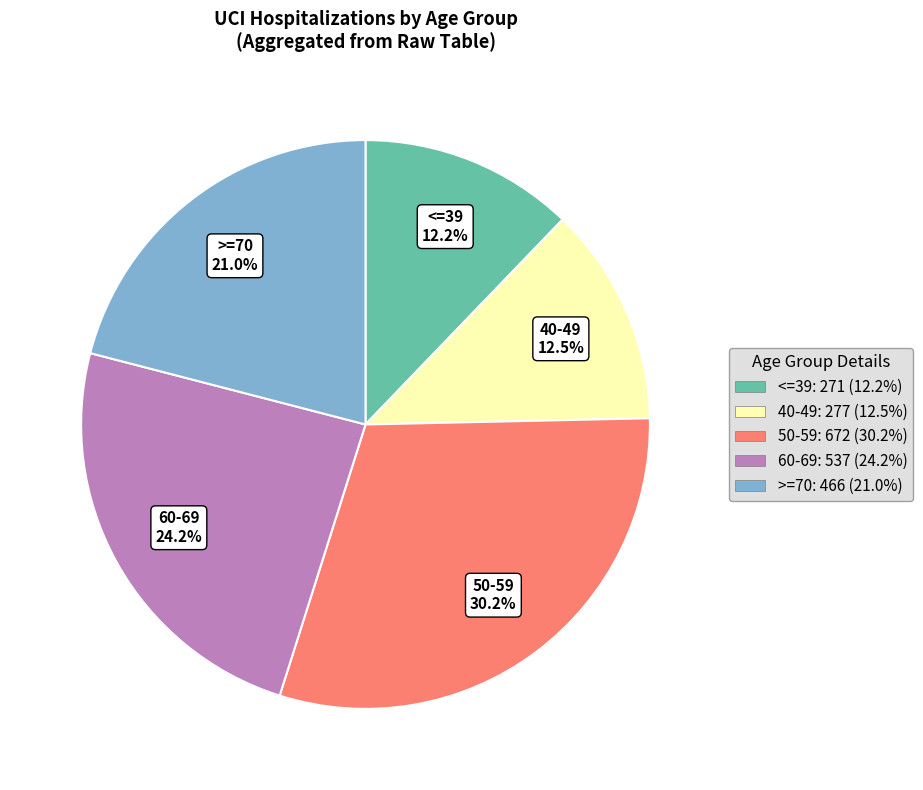

How many segments does this pie chart have?

5